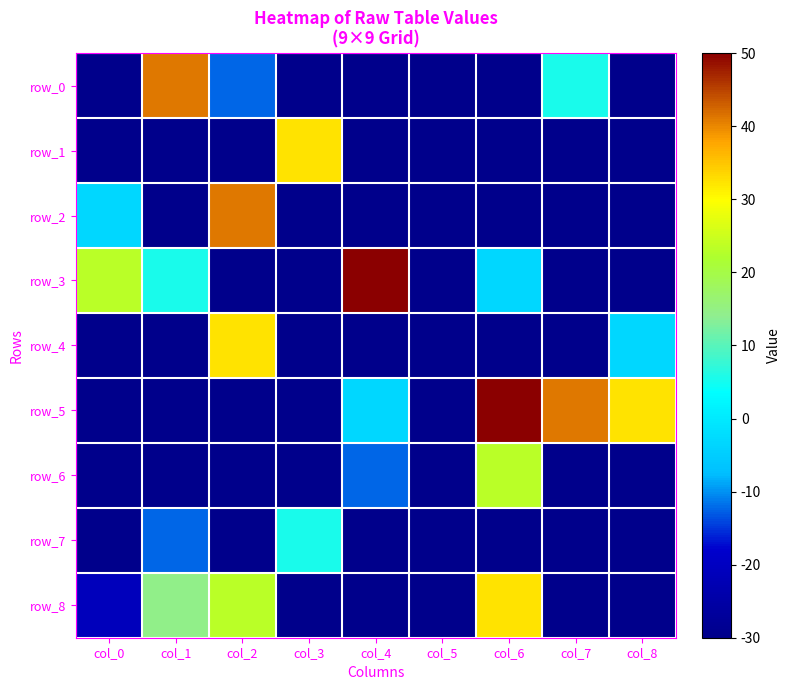

What is the minimum value shown in the chart?

-30.0